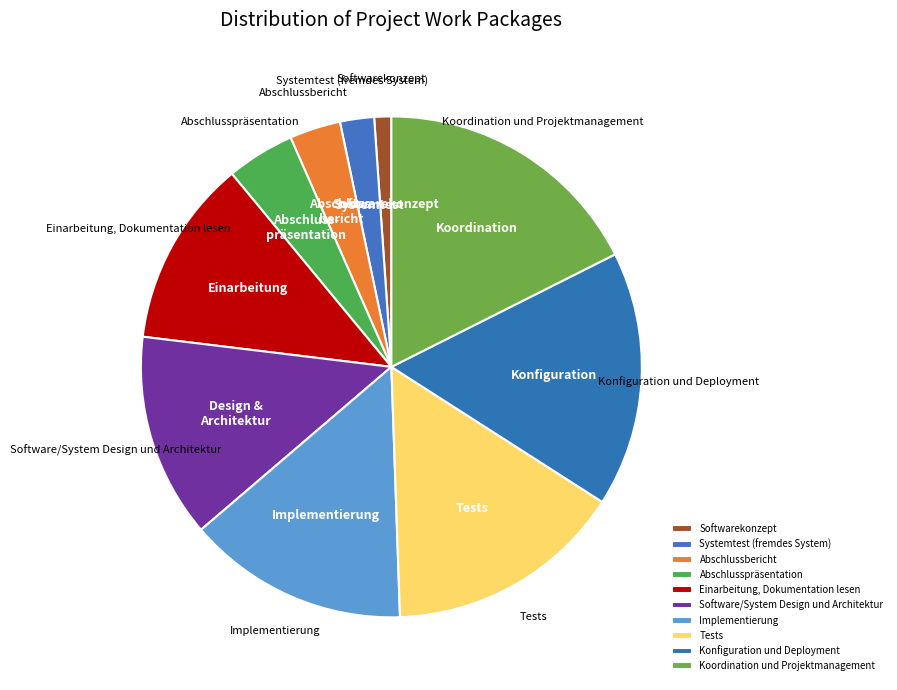

Rank the categories by value from lowest to highest.

Softwarekonzept, Systemtest (fremdes System), Abschlussbericht, Abschlusspräsentation, Einarbeitung, Dokumentation lesen, Software/System Design und Architektur, Implementierung, Tests, Konfiguration und Deployment, Koordination und Projektmanagement